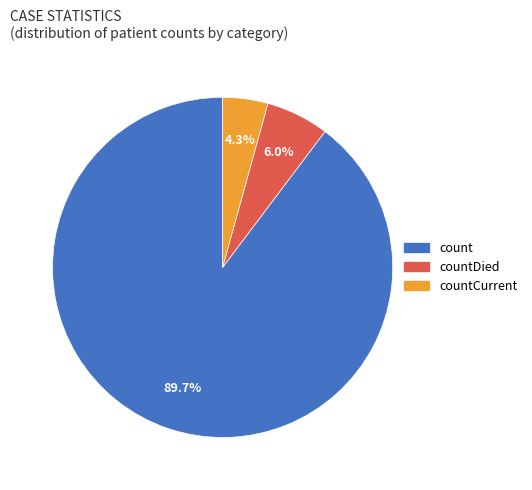

Does any single category account for the majority?

Yes